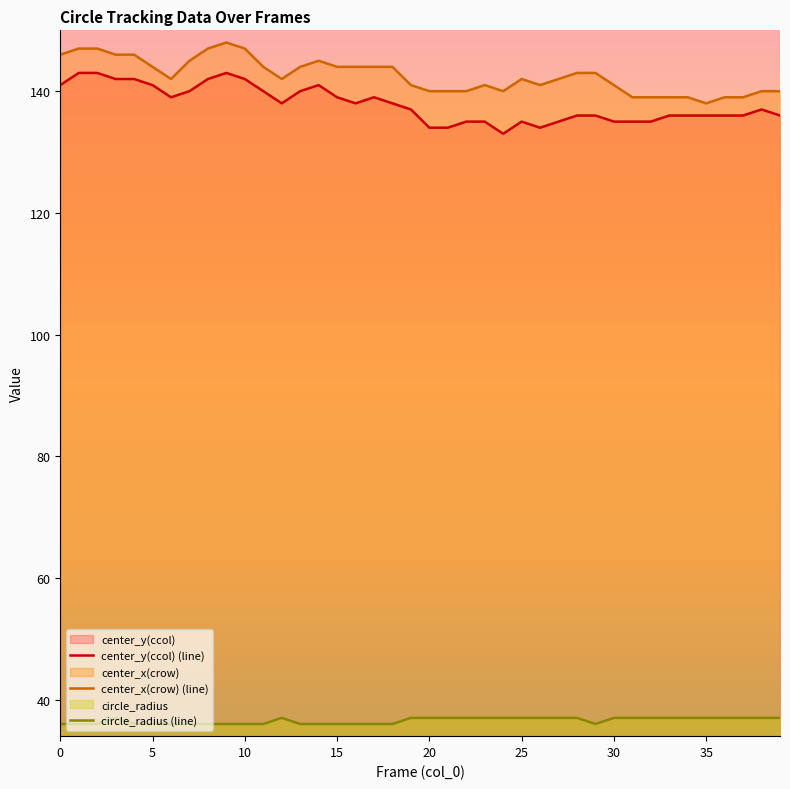

What is the spread (max minus min) of values at 36?

102